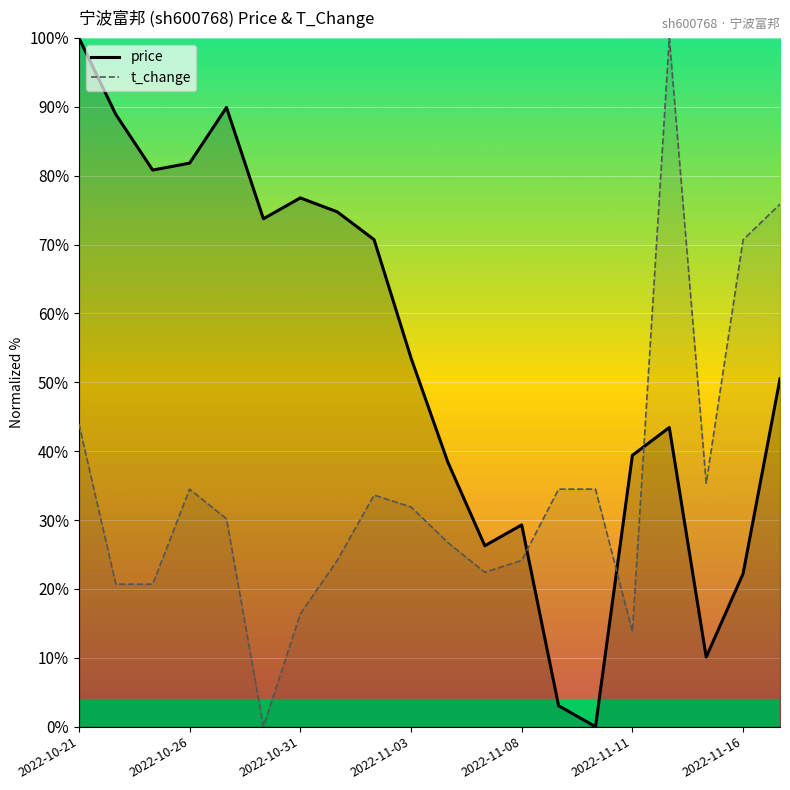

Reading left to right, extract all data points from this chart.

price: 100.0	88.9	80.8	81.8	89.9	73.7	76.8	74.7	70.7	53.5	38.4	26.3	29.3	3.0	0.0	39.4	43.4	10.1	22.2	50.5
t_change: 44.0	20.7	20.7	34.5	30.2	0.0	16.4	24.1	33.6	31.9	26.7	22.4	24.1	34.5	34.5	13.8	100.0	35.3	70.7	75.9